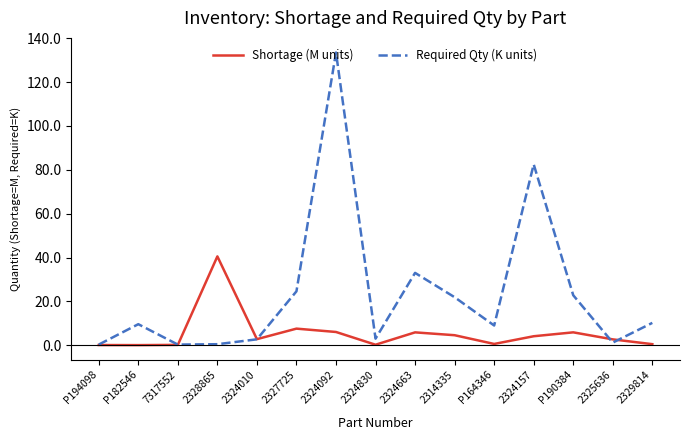

List the series in order of their overall mean, highest first.

Required Qty (K units), Shortage (M units)